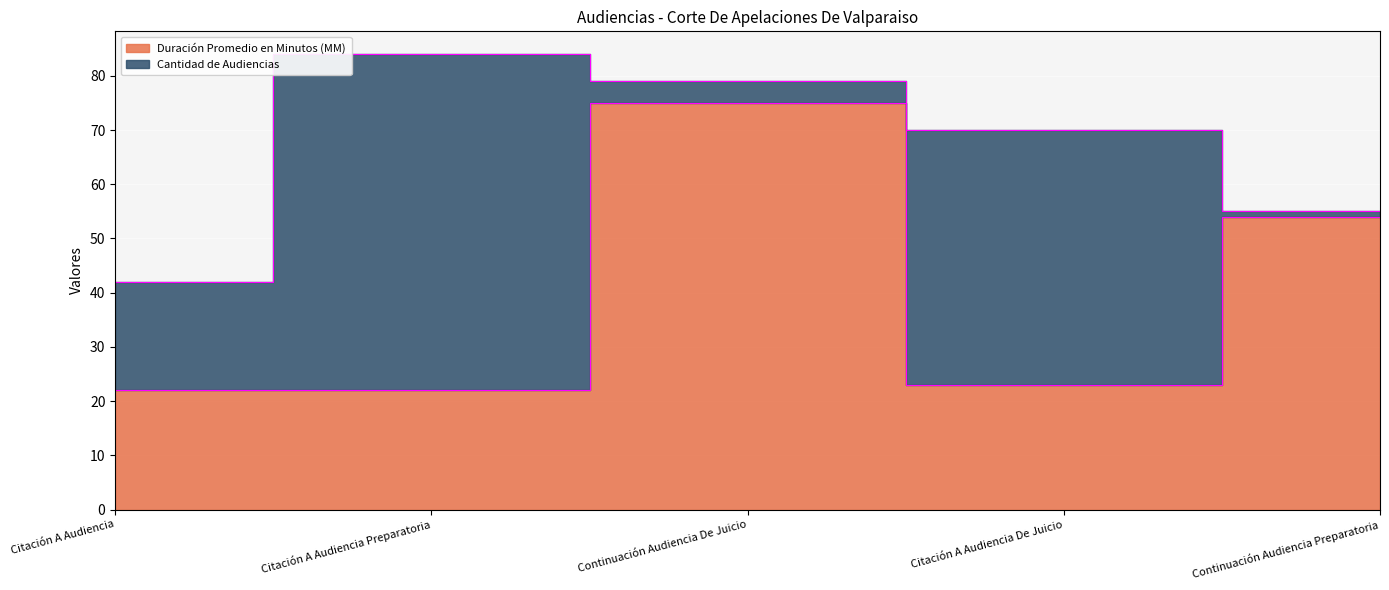

True or false: the data shows 22 at Citación A Audiencia Preparatoria.

True